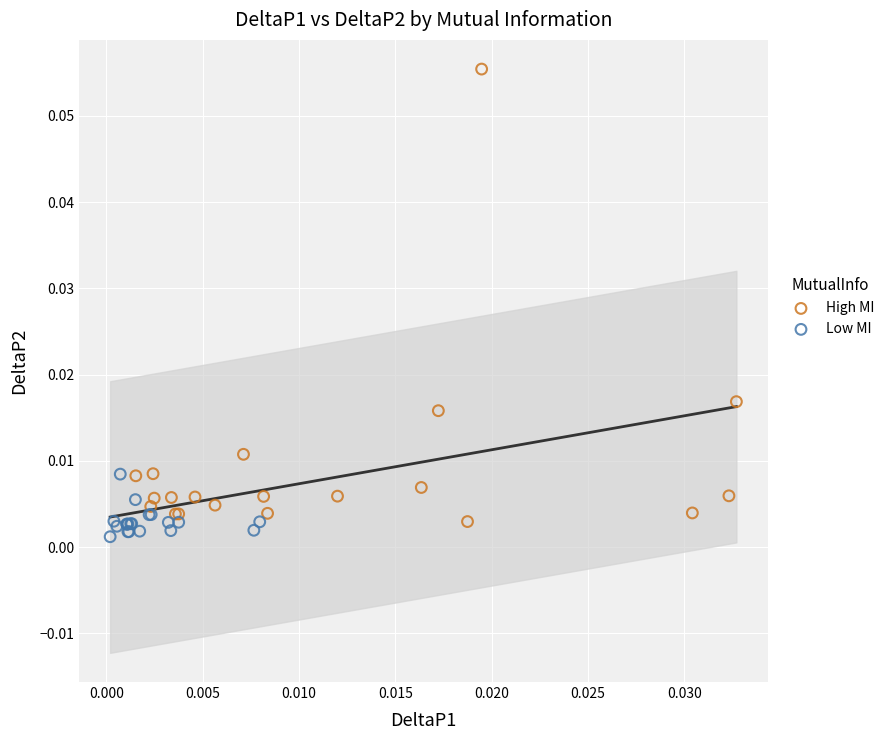

Which series reaches the minimum Y coordinate?

Low MI